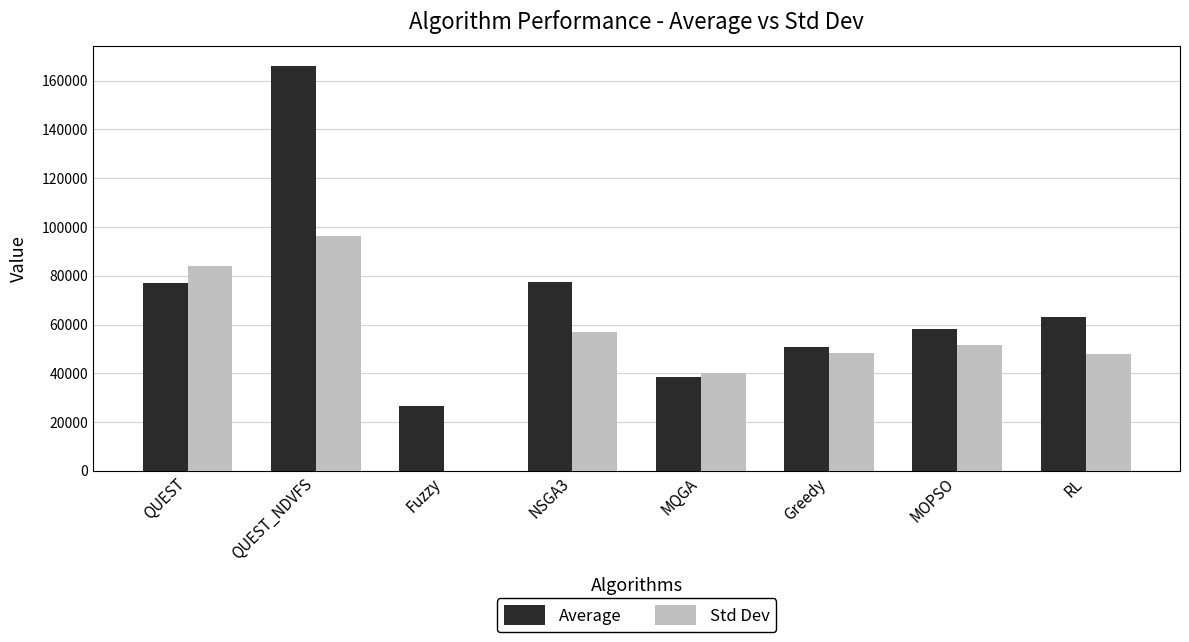

How many groups of bars are there?

8